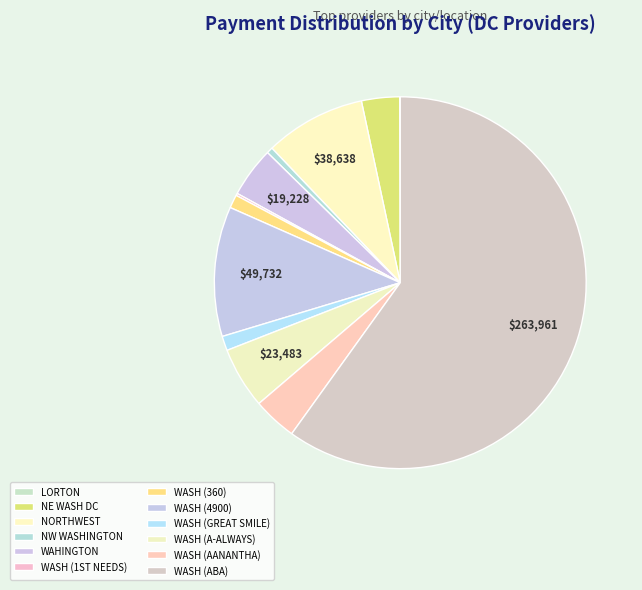

Is there a majority slice in this chart?

Yes